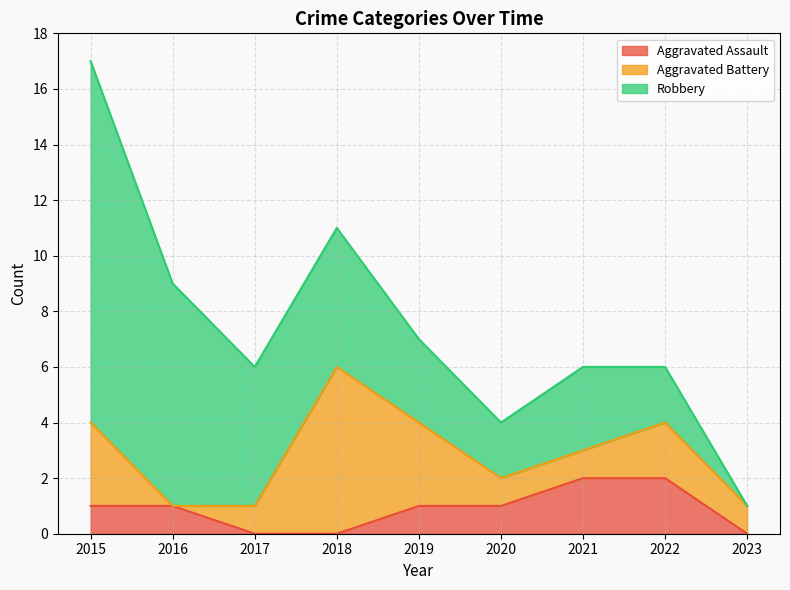

Between 2015 and 2021, which is larger?

2021